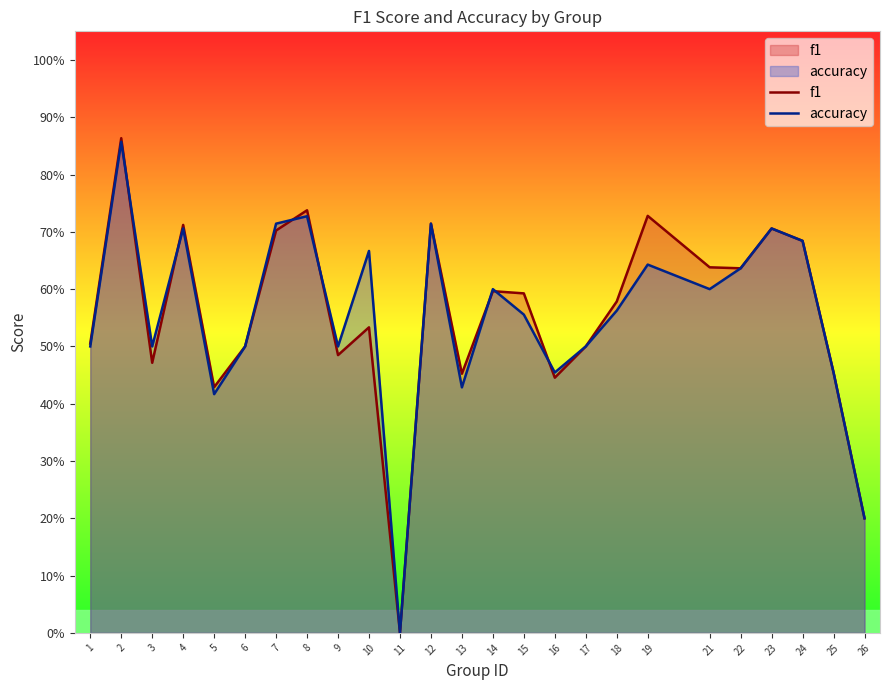

Rank the categories by accuracy value from lowest to highest.

11, 26, 5, 13, 16, 25, 1, 3, 6, 9, 17, 15, 18, 14, 21, 22, 19, 10, 24, 4, 23, 7, 12, 8, 2